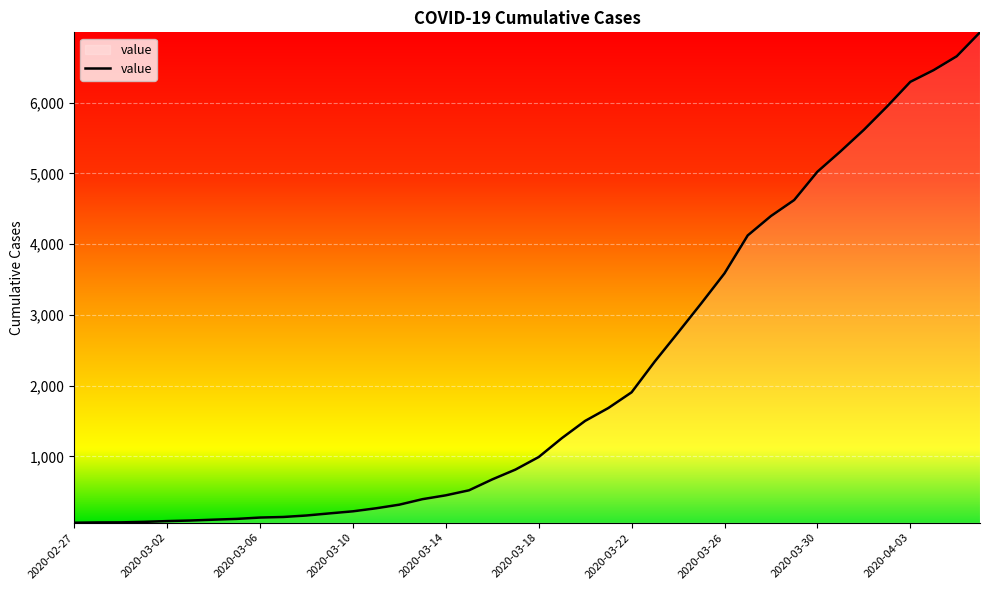

What is the maximum value shown in the chart?

6994